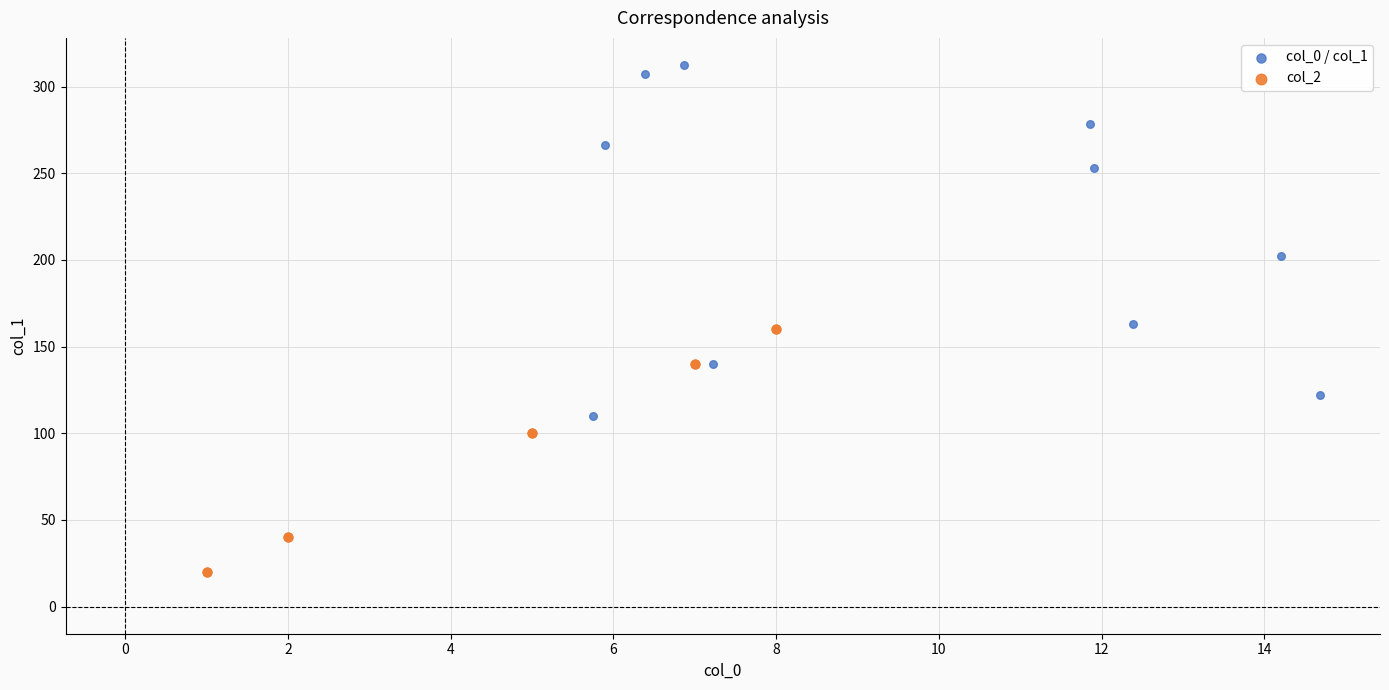

What are all the series names shown in the legend?

col_0 / col_1, col_2